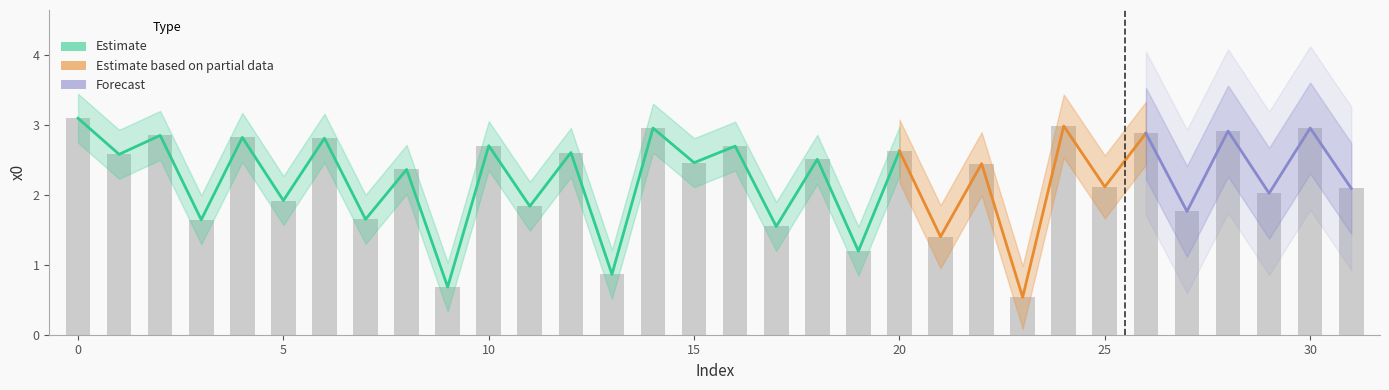

Which category has the lowest value across all series?

23